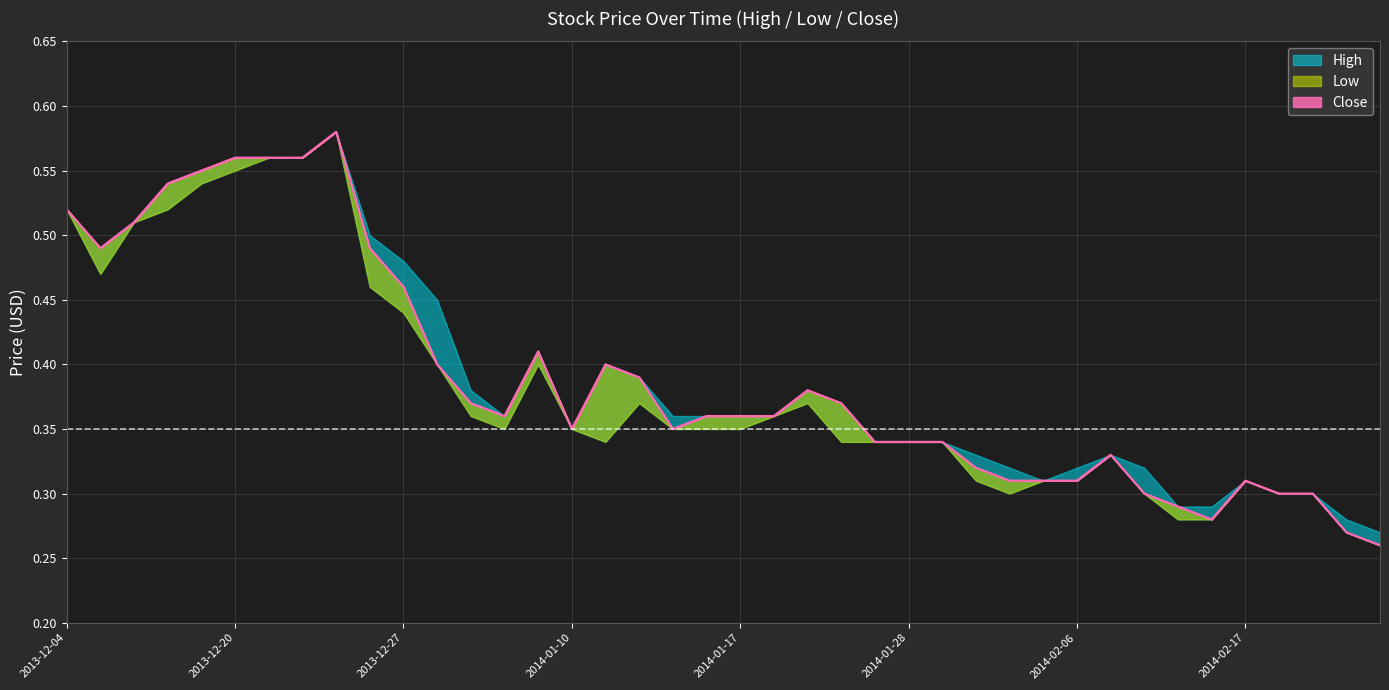

Reading left to right, transcribe all the data shown in this chart.

High: 2013-12-04=0.5	2013-12-09=0.5	2013-12-13=0.5	2013-12-17=0.5	2013-12-18=0.6	2013-12-20=0.6	2013-12-23=0.6	2013-12-24=0.6	2013-12-25=0.6	2013-12-26=0.5	2013-12-27=0.5	2014-01-02=0.5	2014-01-03=0.4	2014-01-06=0.4	2014-01-09=0.4	2014-01-10=0.3	2014-01-13=0.4	2014-01-14=0.4	2014-01-15=0.4	2014-01-16=0.4	2014-01-17=0.4	2014-01-20=0.4	2014-01-21=0.4	2014-01-23=0.4	2014-01-27=0.3	2014-01-28=0.3	2014-01-29=0.3	2014-01-30=0.3	2014-01-31=0.3	2014-02-05=0.3	2014-02-06=0.3	2014-02-07=0.3	2014-02-10=0.3	2014-02-11=0.3	2014-02-12=0.3	2014-02-17=0.3	2014-02-18=0.3	2014-02-19=0.3	2014-02-21=0.3	2014-02-24=0.3
Low: 2013-12-04=0.5	2013-12-09=0.5	2013-12-13=0.5	2013-12-17=0.5	2013-12-18=0.5	2013-12-20=0.6	2013-12-23=0.6	2013-12-24=0.6	2013-12-25=0.6	2013-12-26=0.5	2013-12-27=0.4	2014-01-02=0.4	2014-01-03=0.4	2014-01-06=0.3	2014-01-09=0.4	2014-01-10=0.3	2014-01-13=0.3	2014-01-14=0.4	2014-01-15=0.3	2014-01-16=0.3	2014-01-17=0.3	2014-01-20=0.4	2014-01-21=0.4	2014-01-23=0.3	2014-01-27=0.3	2014-01-28=0.3	2014-01-29=0.3	2014-01-30=0.3	2014-01-31=0.3	2014-02-05=0.3	2014-02-06=0.3	2014-02-07=0.3	2014-02-10=0.3	2014-02-11=0.3	2014-02-12=0.3	2014-02-17=0.3	2014-02-18=0.3	2014-02-19=0.3	2014-02-21=0.3	2014-02-24=0.3
Close: 2013-12-04=0.5	2013-12-09=0.5	2013-12-13=0.5	2013-12-17=0.5	2013-12-18=0.6	2013-12-20=0.6	2013-12-23=0.6	2013-12-24=0.6	2013-12-25=0.6	2013-12-26=0.5	2013-12-27=0.5	2014-01-02=0.4	2014-01-03=0.4	2014-01-06=0.4	2014-01-09=0.4	2014-01-10=0.3	2014-01-13=0.4	2014-01-14=0.4	2014-01-15=0.3	2014-01-16=0.4	2014-01-17=0.4	2014-01-20=0.4	2014-01-21=0.4	2014-01-23=0.4	2014-01-27=0.3	2014-01-28=0.3	2014-01-29=0.3	2014-01-30=0.3	2014-01-31=0.3	2014-02-05=0.3	2014-02-06=0.3	2014-02-07=0.3	2014-02-10=0.3	2014-02-11=0.3	2014-02-12=0.3	2014-02-17=0.3	2014-02-18=0.3	2014-02-19=0.3	2014-02-21=0.3	2014-02-24=0.3